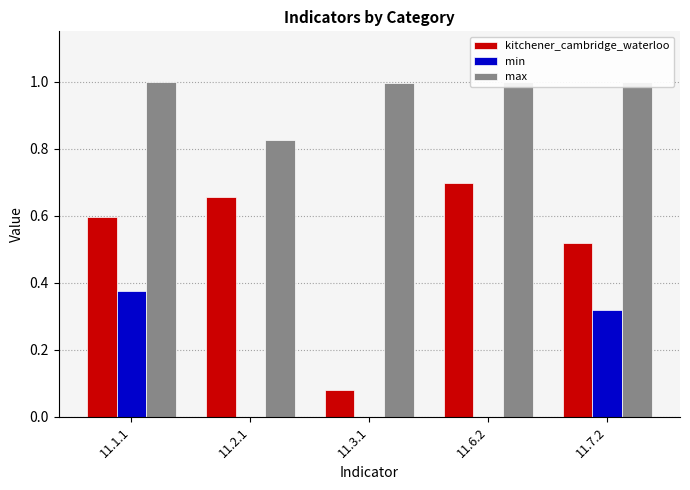

What are all the series names shown in the legend?

kitchener_cambridge_waterloo, min, max